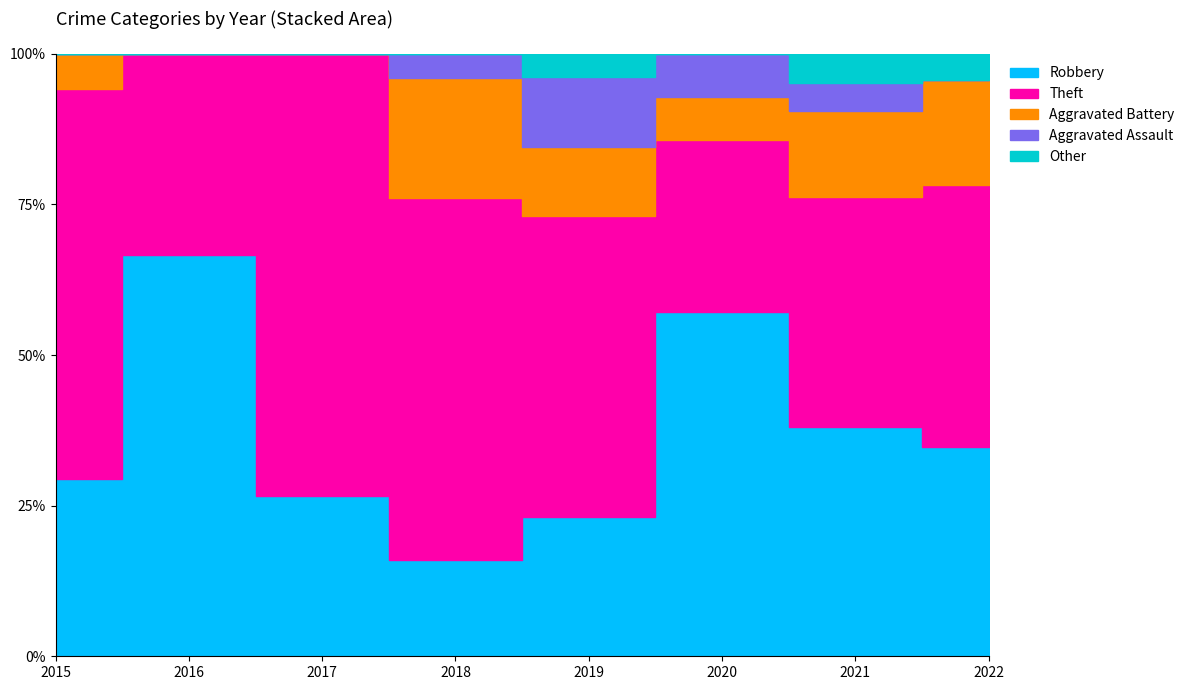

True or false: Theft and Aggravated Assault cross at least once.

False